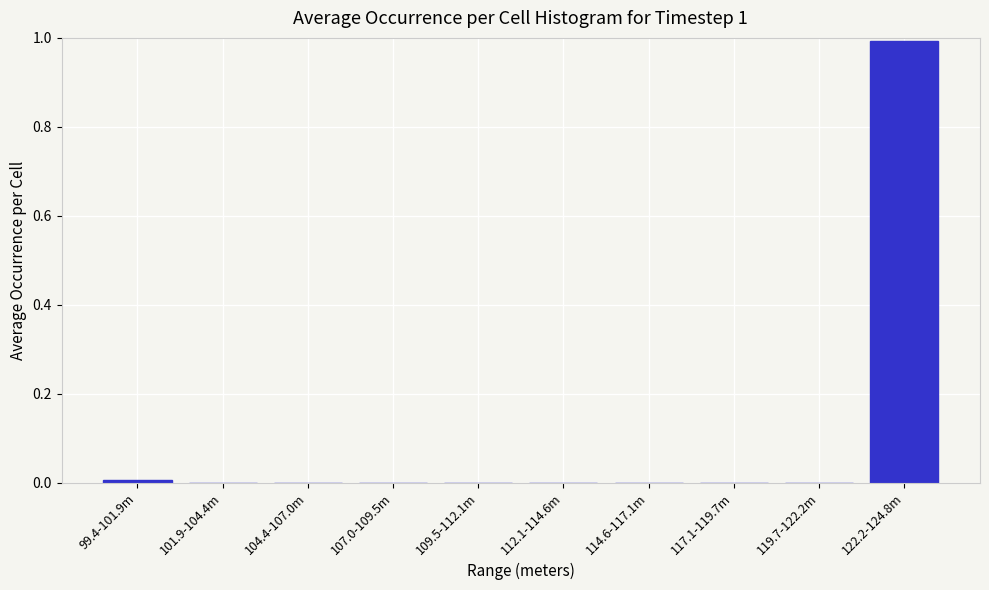

Which category has the highest value across all series?

122.2-124.8m